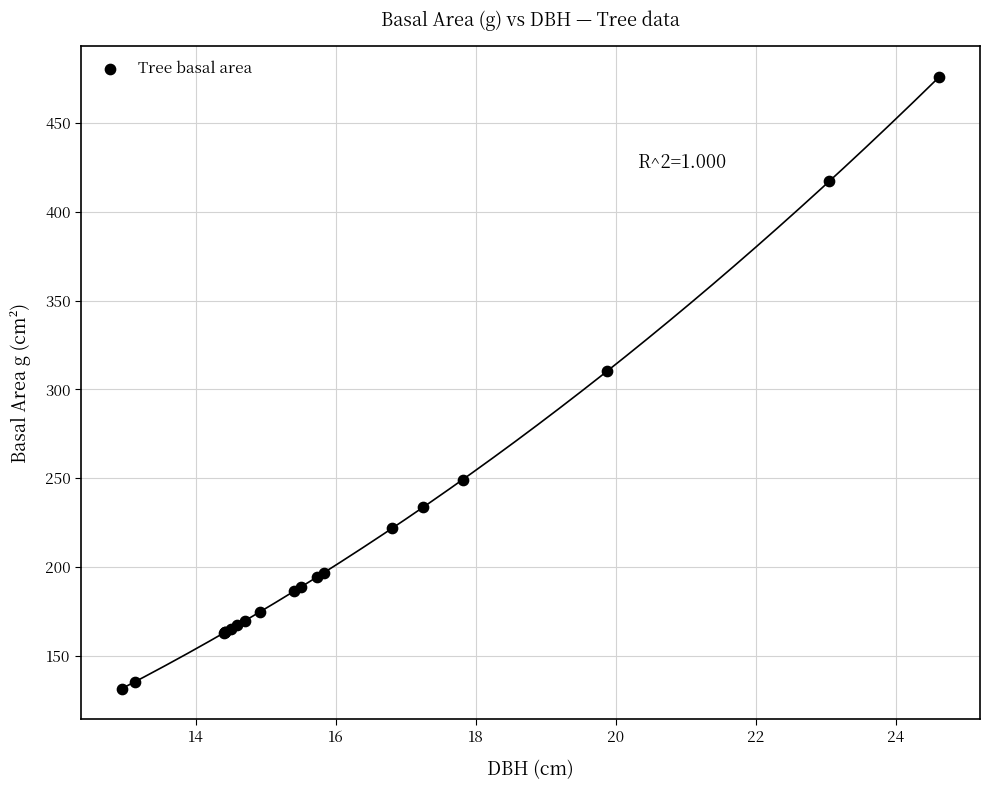

What Y value in the scatter plot is closest to 303?

310.5